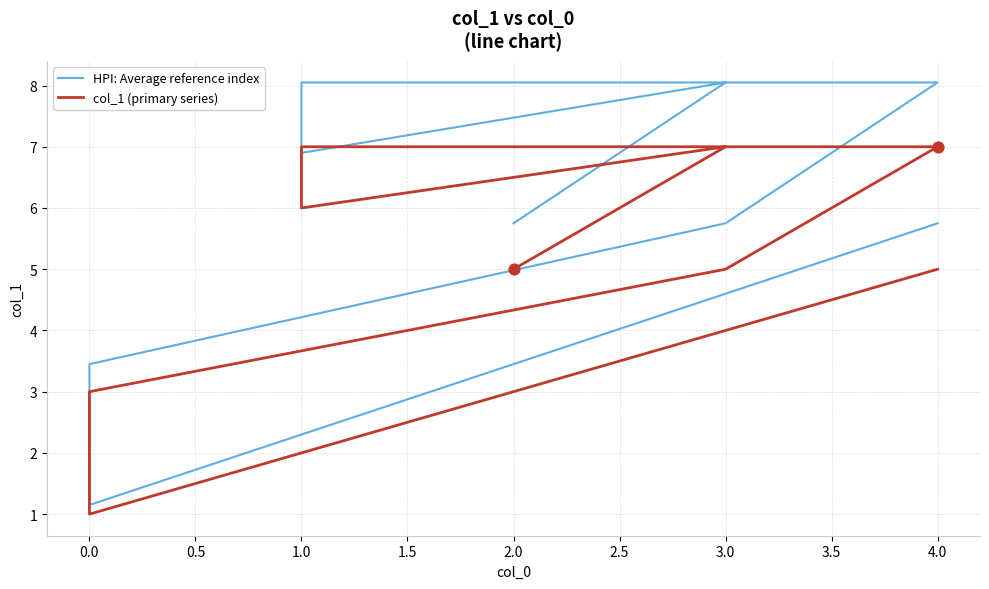

Which series has the largest total across all categories?

HPI: Average reference index